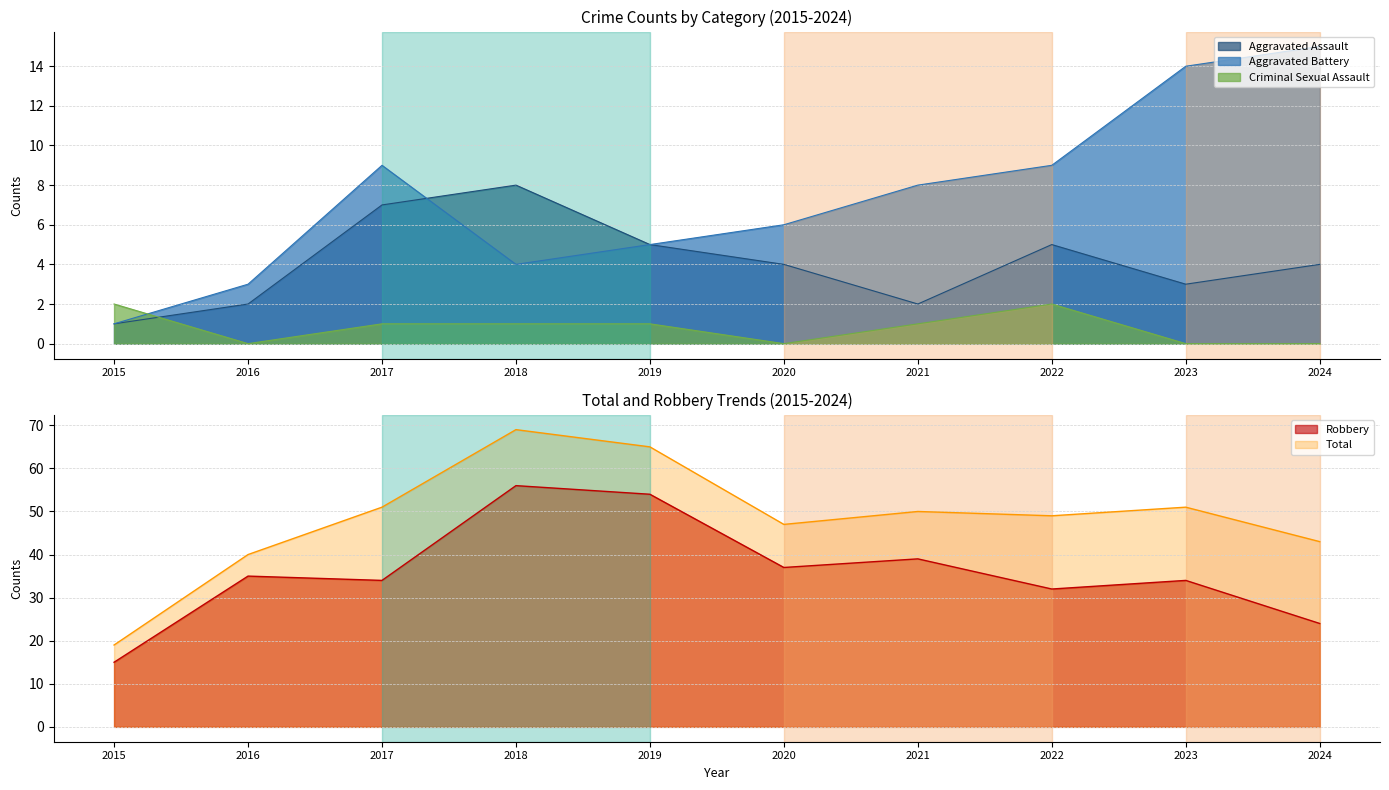

How many interior local valleys does the Criminal Sexual Assault series have?

2